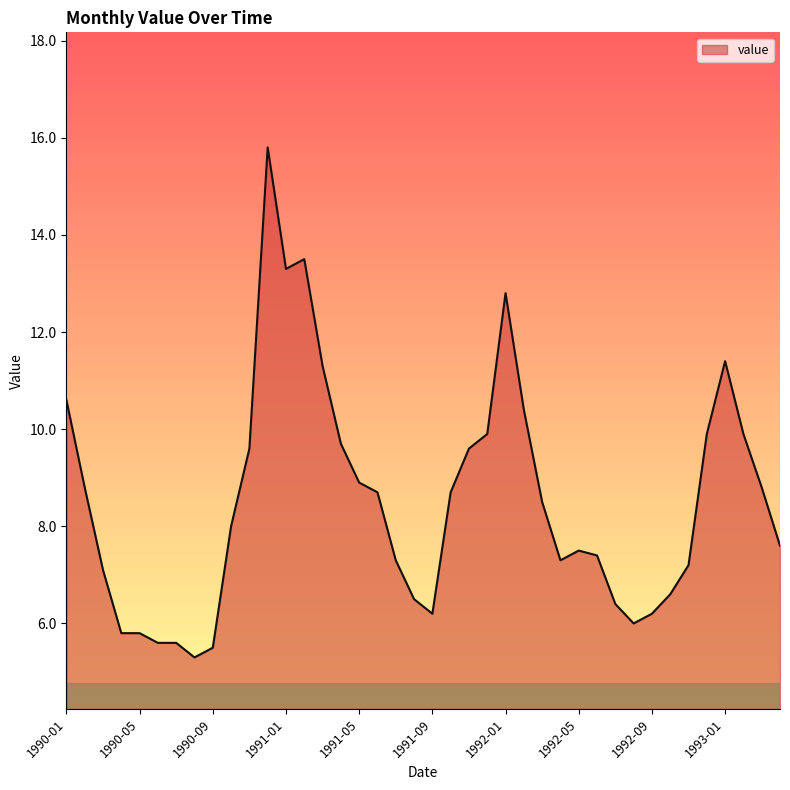

What is the difference between the maximum and minimum values?

10.5